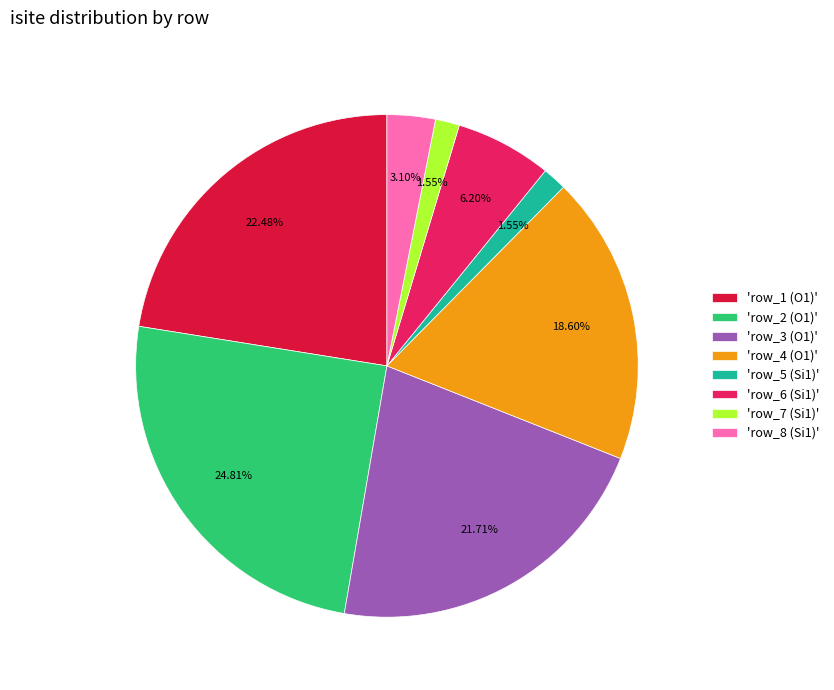

Does any single category account for the majority?

No